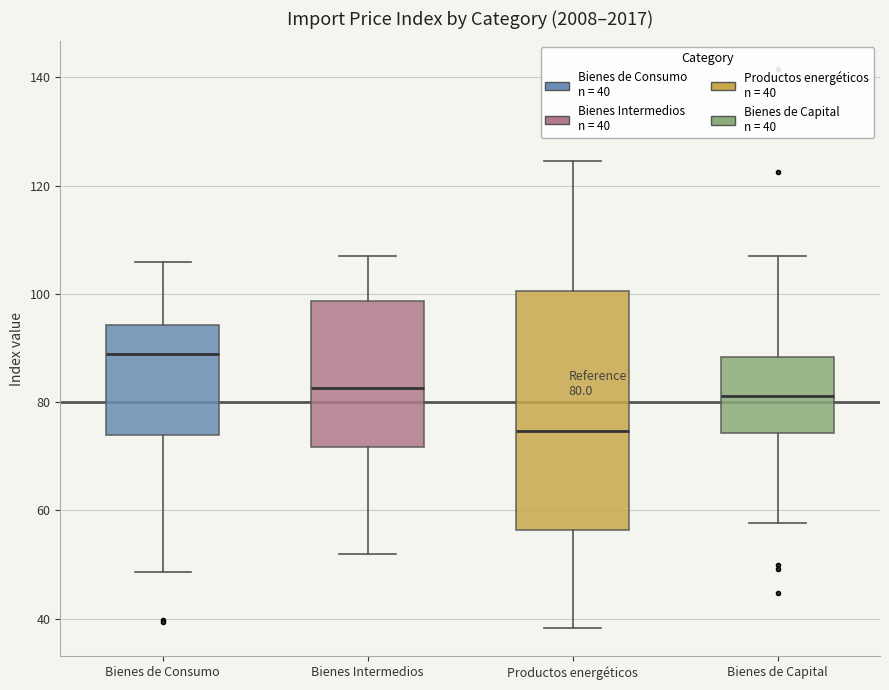

Which box has the highest median line?

Bienes de Consumo